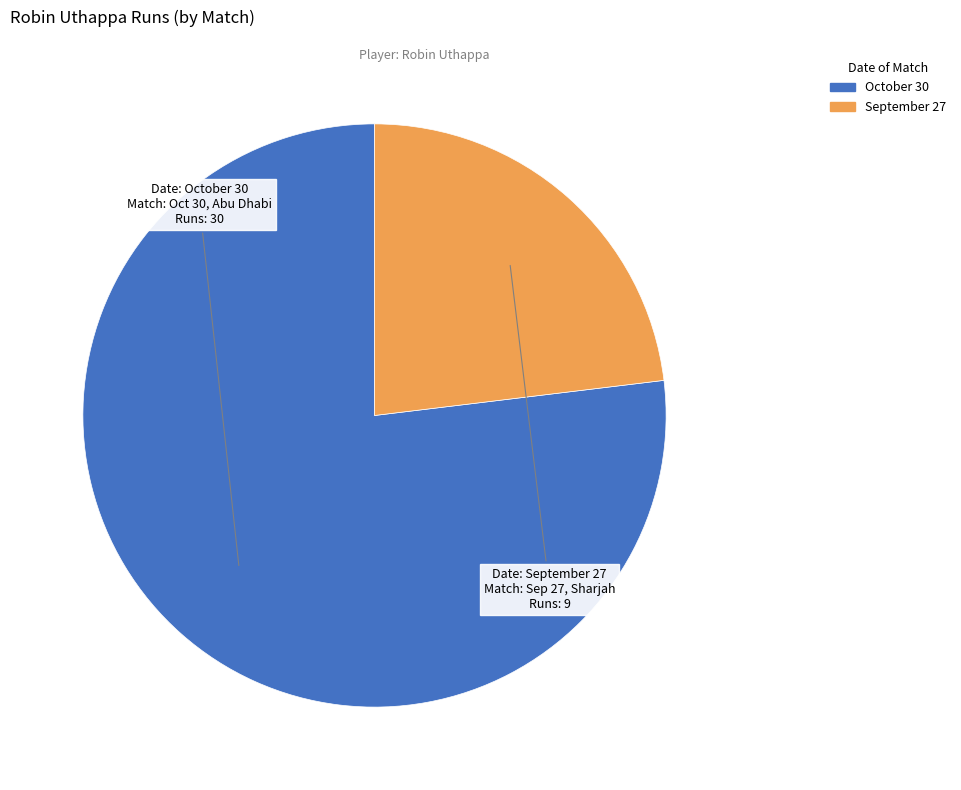

How many segments does this pie chart have?

2